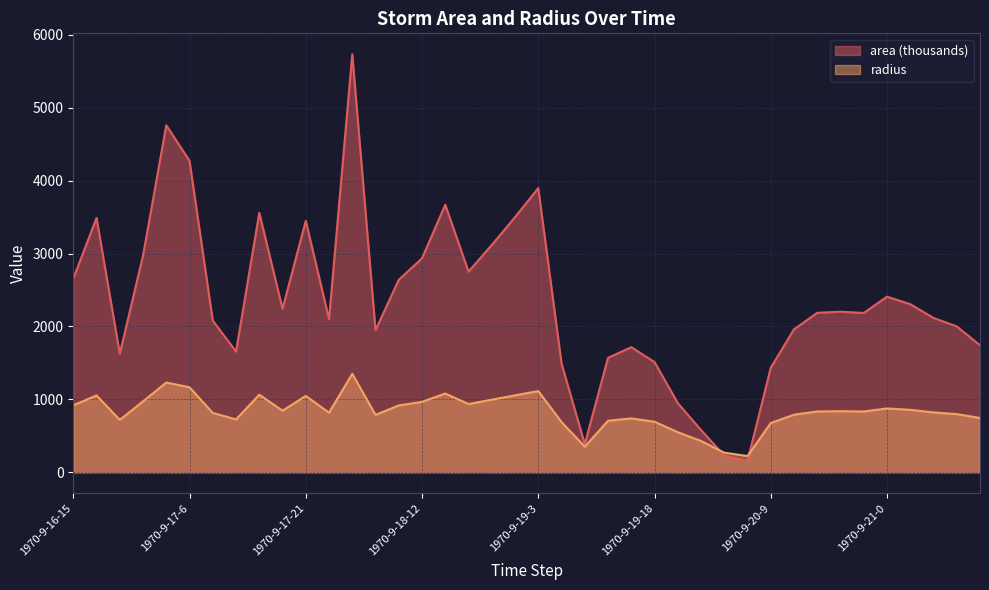

Is the value of area at 1970-9-20-0 greater than the value of radius at 1970-9-19-6?

No